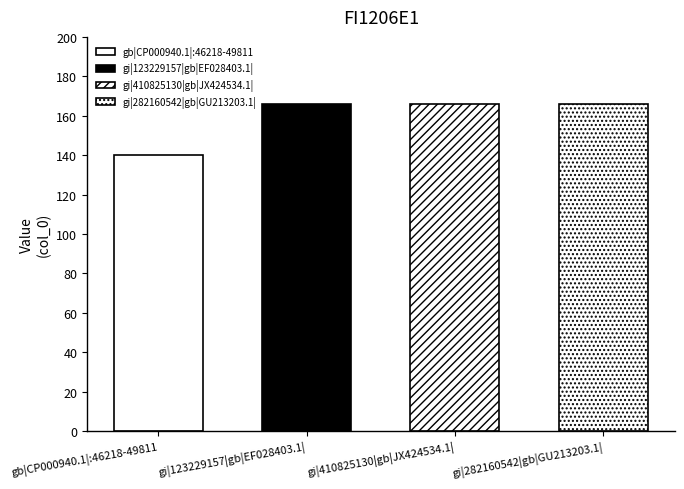

Reading left to right, transcribe all the data shown in this chart.

140	166	166	166